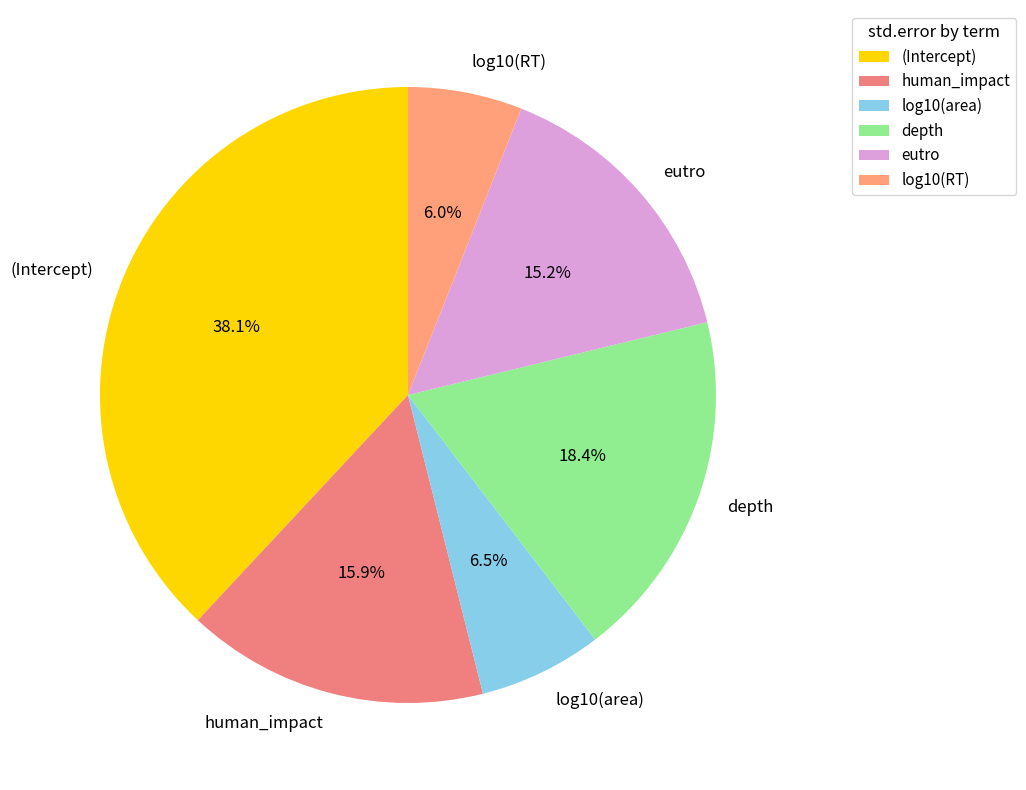

To the nearest percent, what portion does human_impact represent?

16%